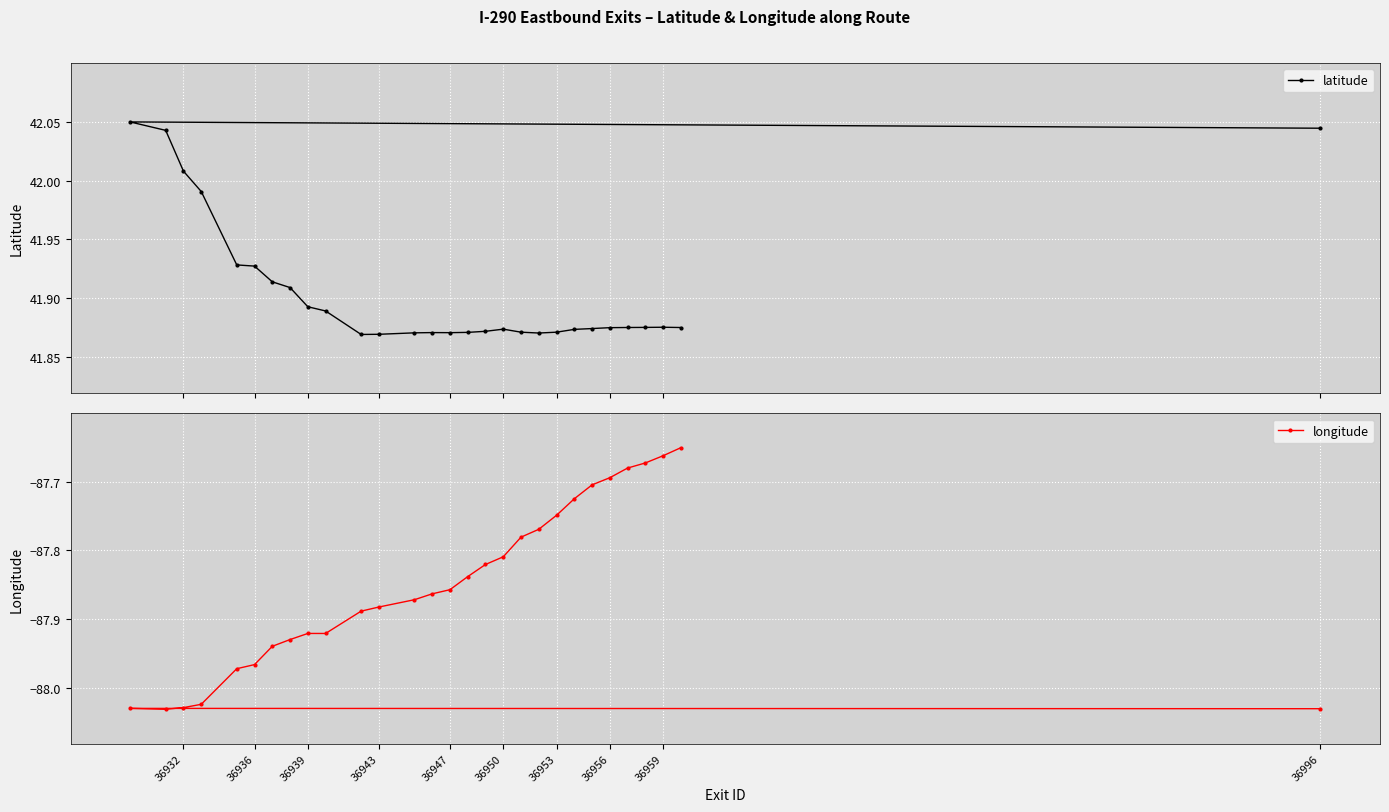

The longitude series shows -142.7 at 36953. True or false?

False